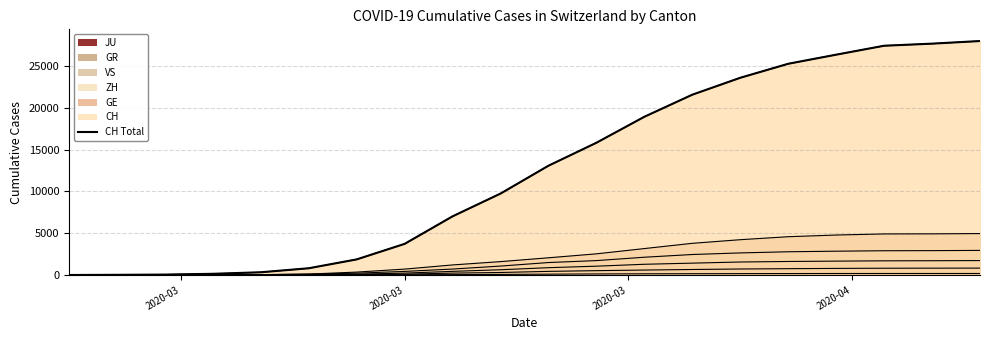

Does the chart display data point markers on the line(s)?

No